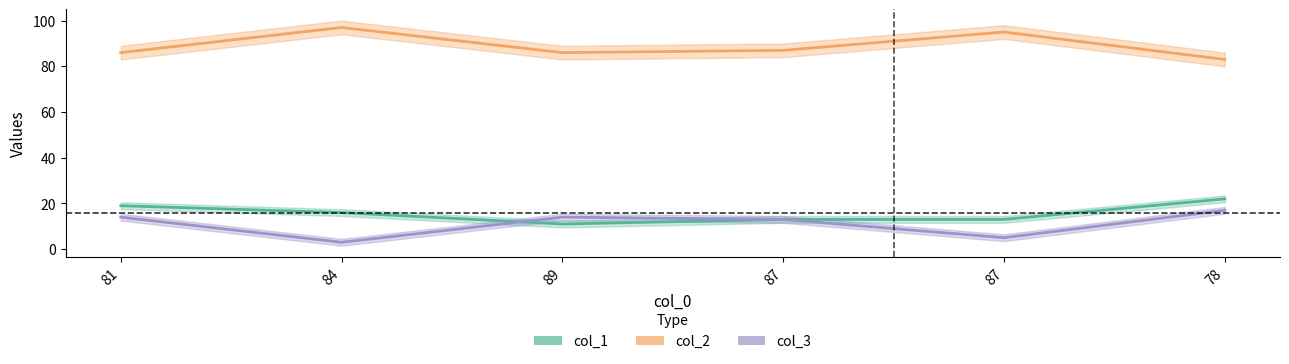

Which category has the lowest value across all series?

84